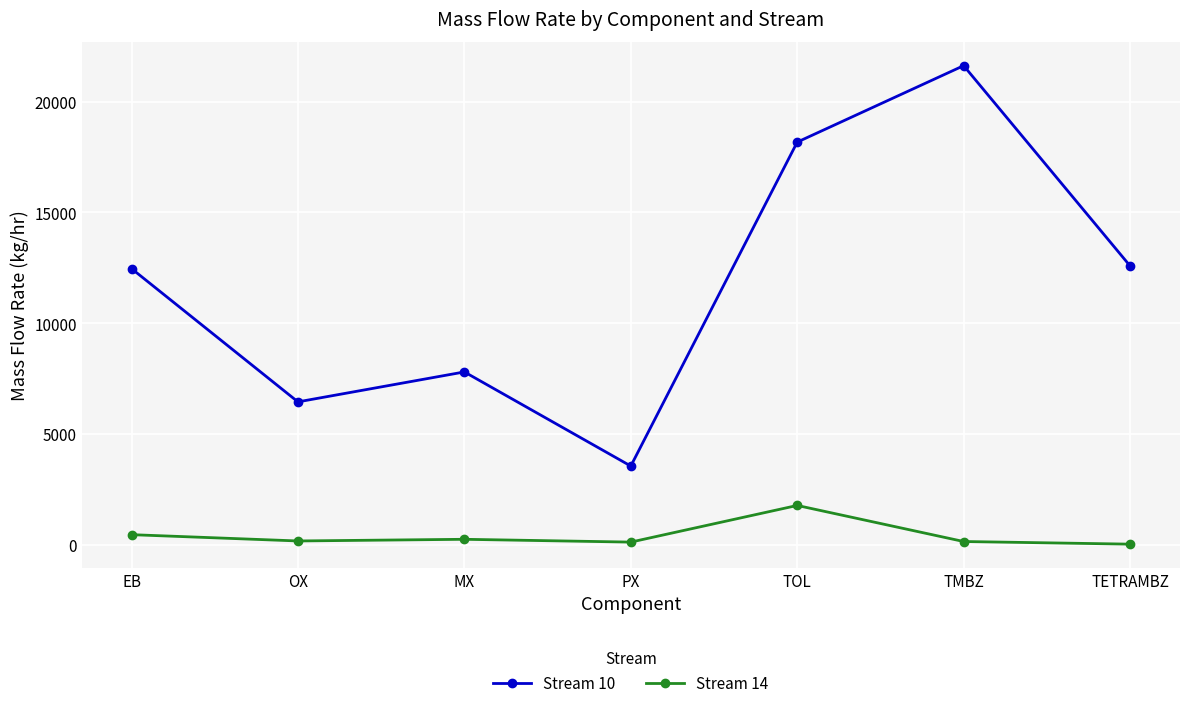

What position from the right is TOL?

3